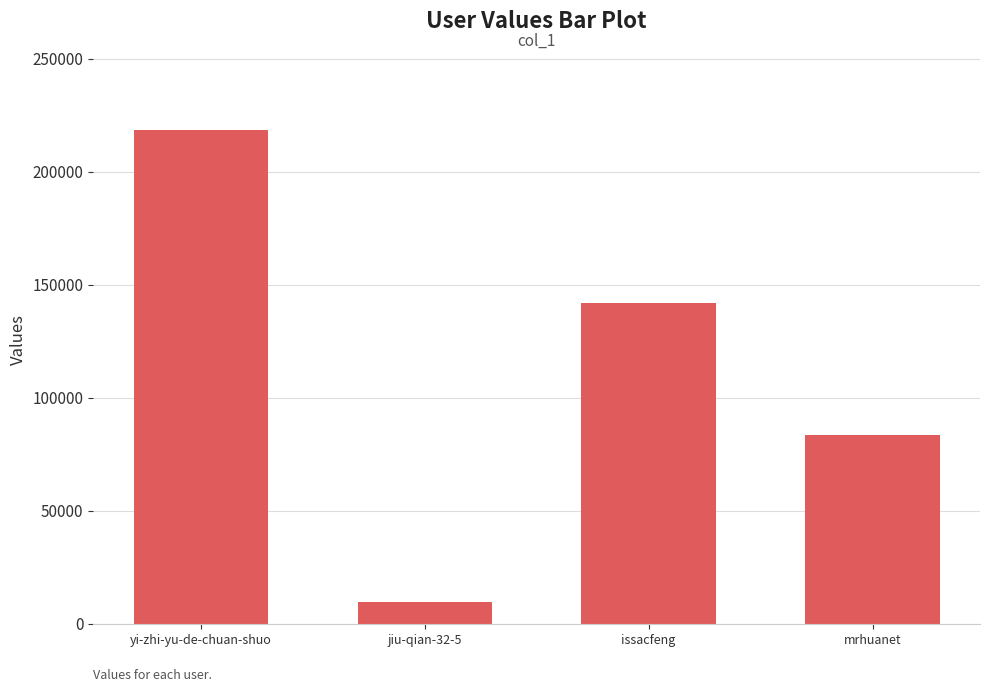

What is the sum of all values?

453213